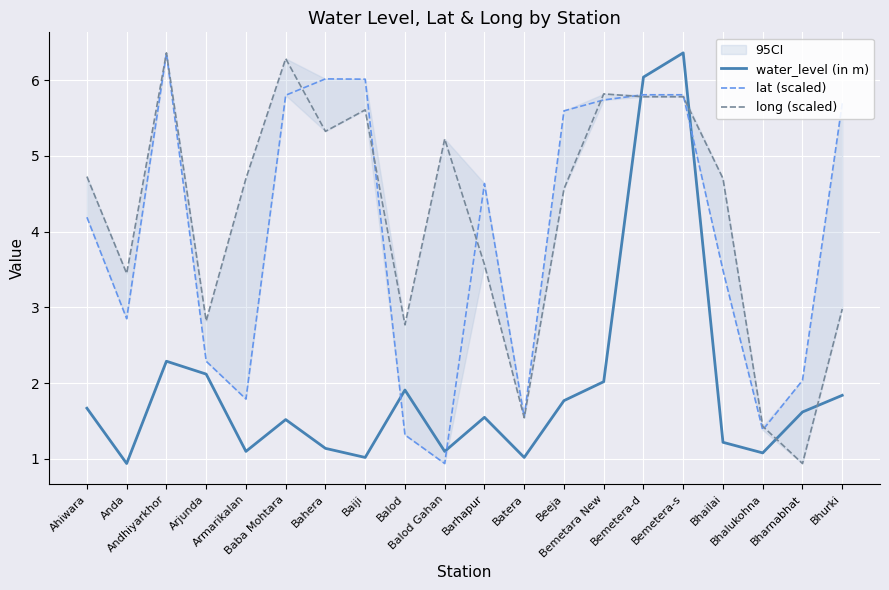

What is the value of the water_level (in m) point at the 13th from the left?

1.8